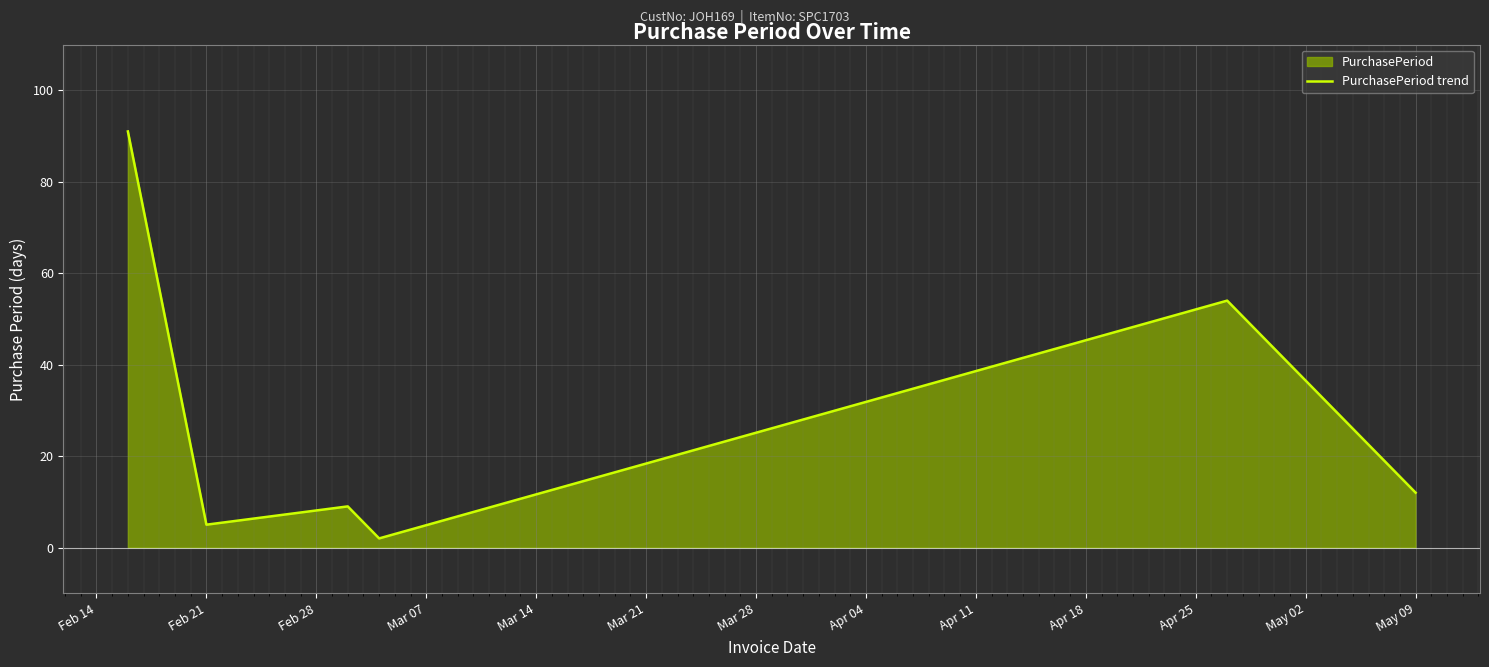

What is the highest value of the PurchasePeriod trend series?

91